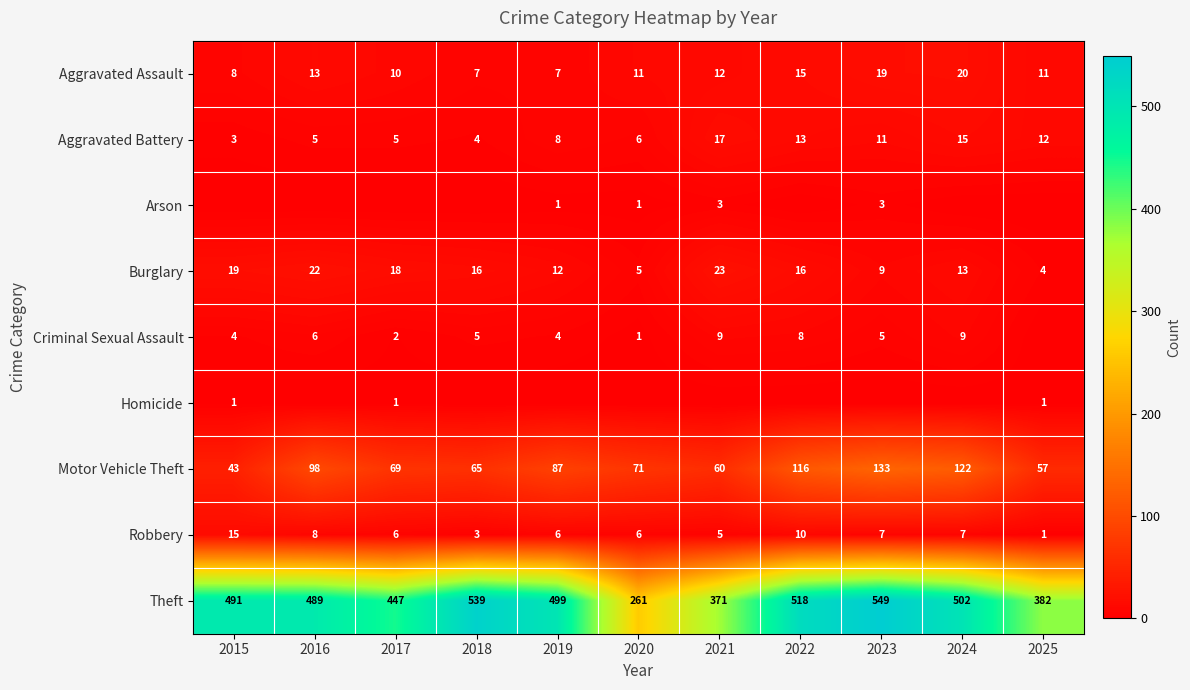

List the labels in order of Theft value, smallest first.

2020, 2021, 2025, 2017, 2016, 2015, 2019, 2024, 2022, 2018, 2023